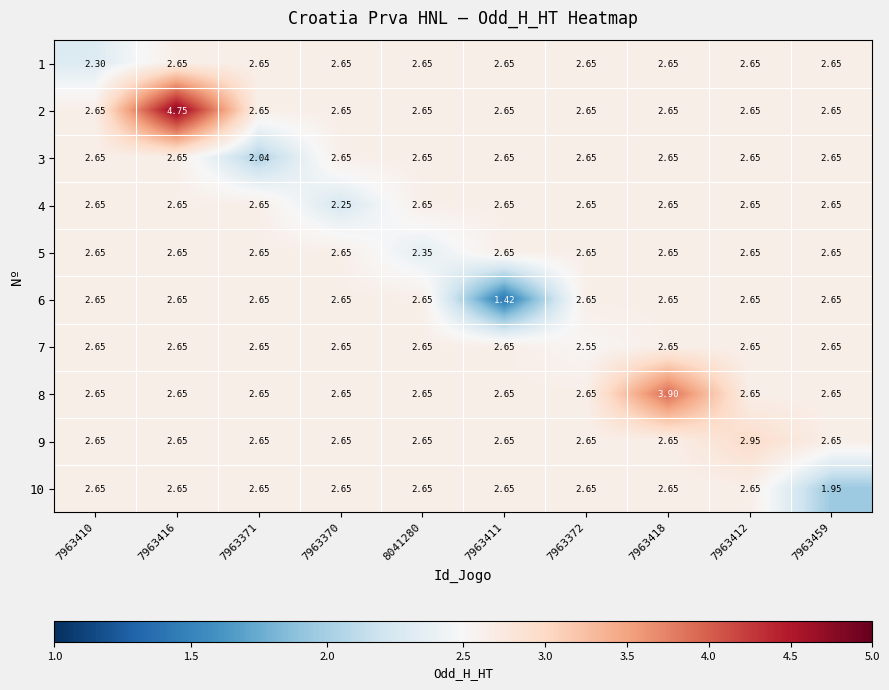

How many distinct data groups are displayed?

10